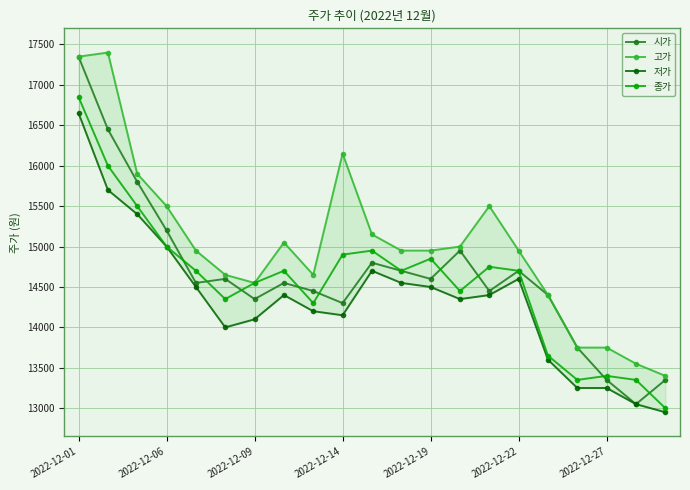

How many data points in 고가 are above 14950?

9